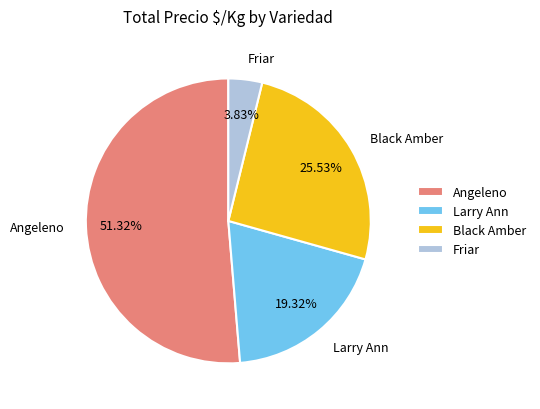

Between Angeleno and Friar, which is larger?

Angeleno